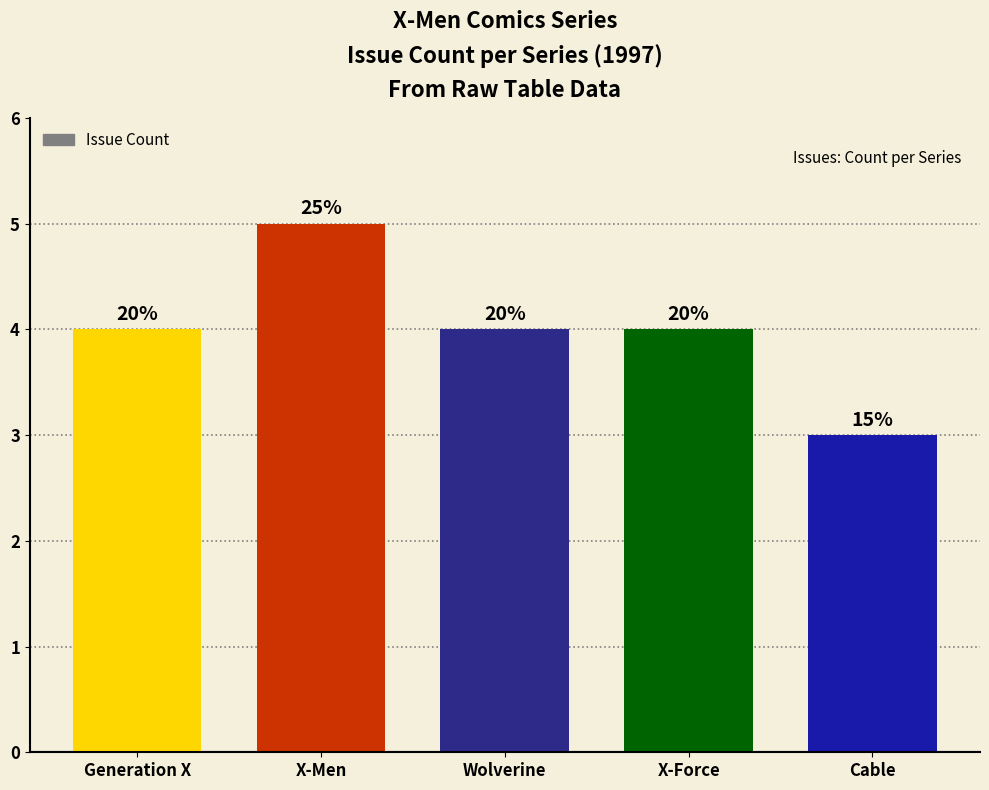

Are the bars horizontal?

No